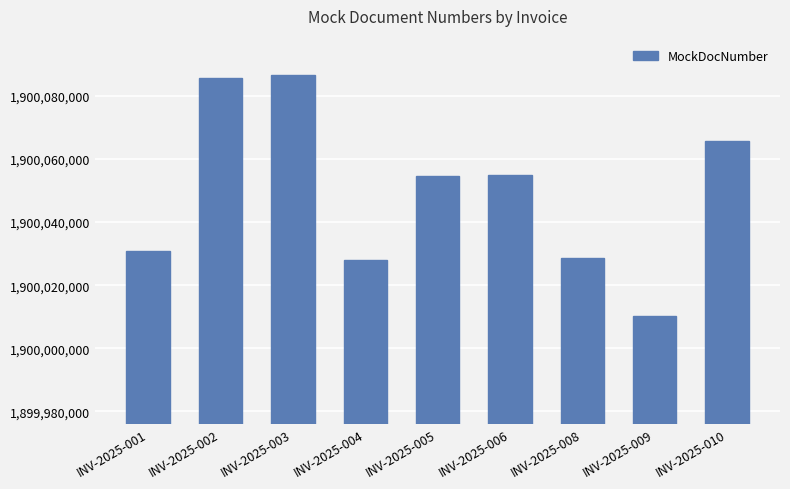

How many bars are there in total?

9